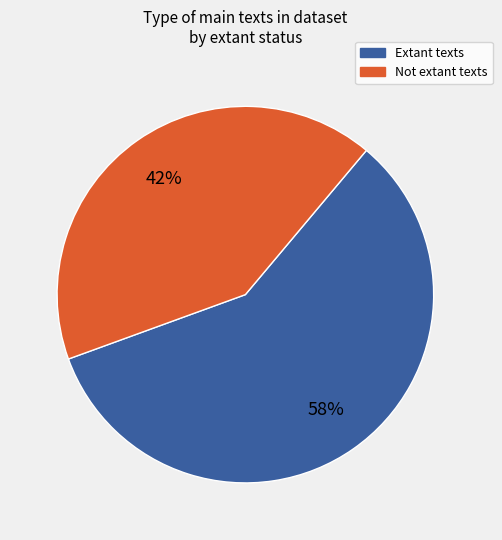

Is there any slice that represents more than half of the pie?

Yes